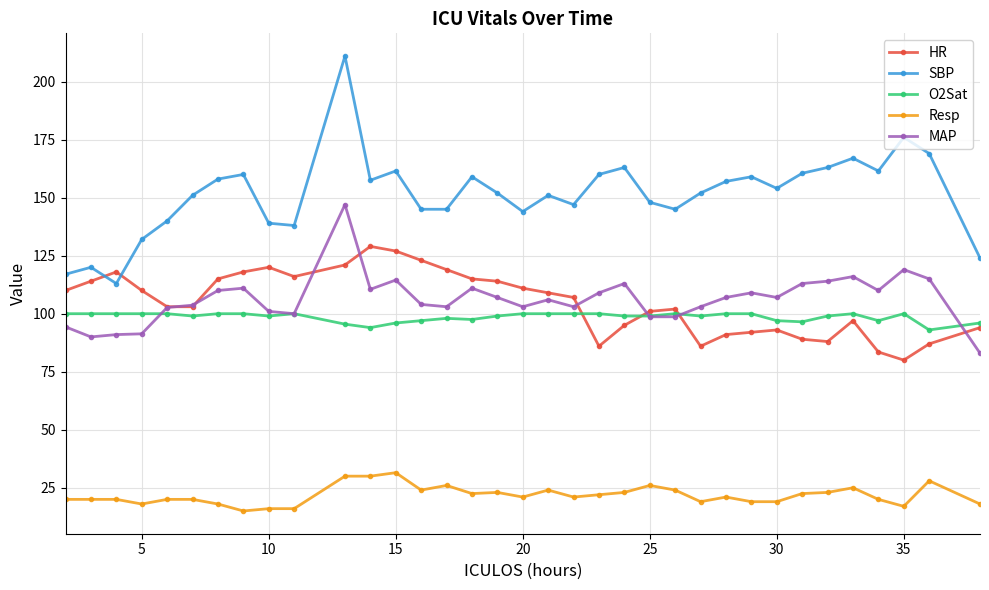

What is the difference between the second highest and minimum values in the MAP series?

36.0